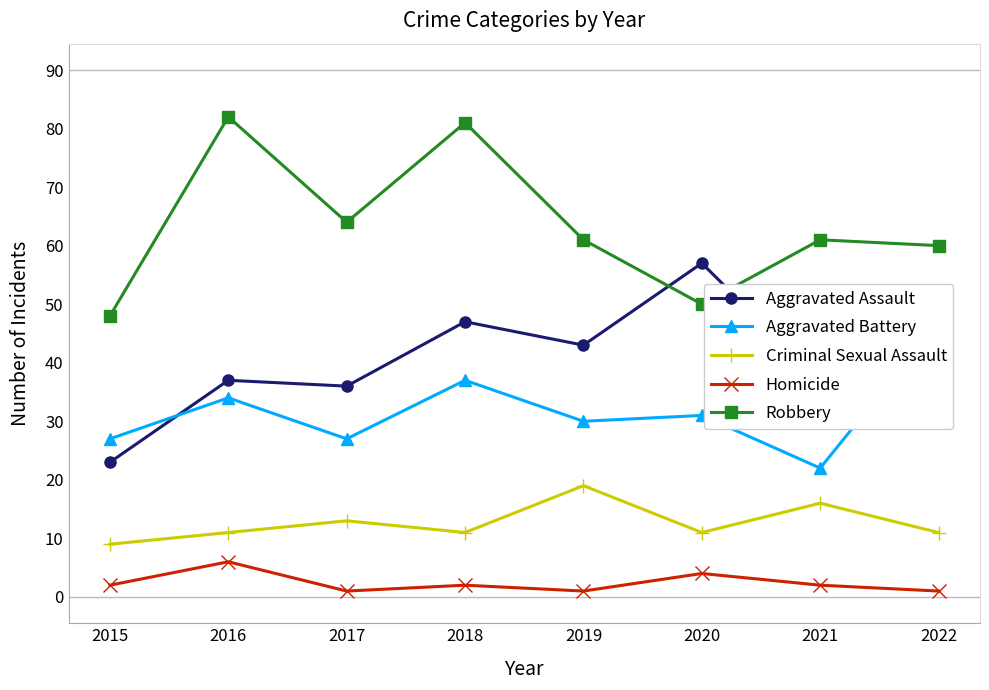

Which series ends up on top after the final intersection of Aggravated Assault and Aggravated Battery?

Aggravated Assault